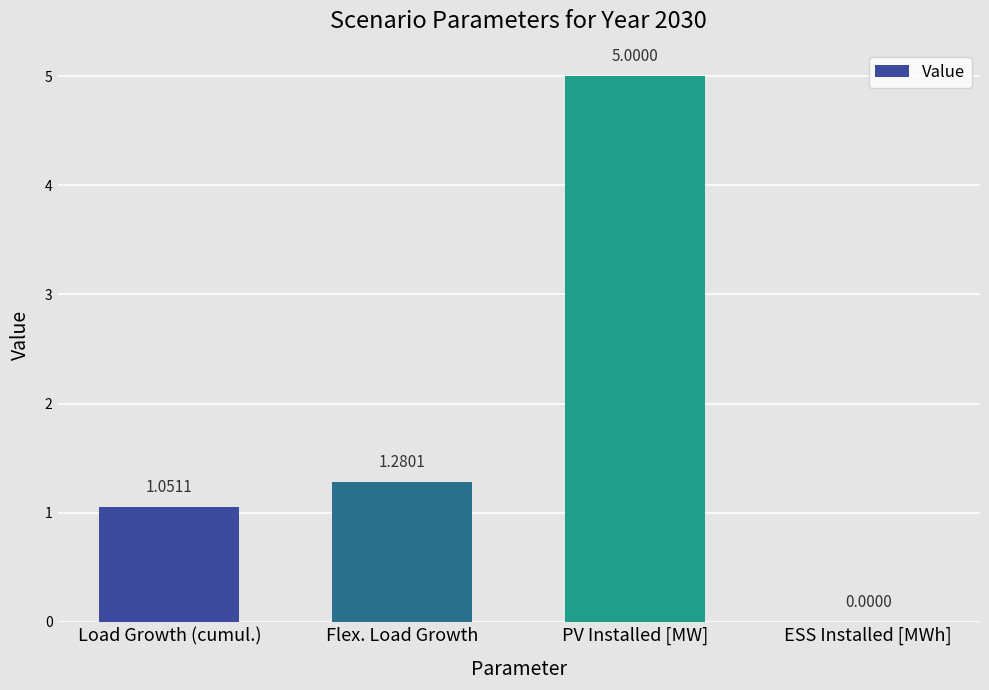

What is the greatest value displayed?

5.0